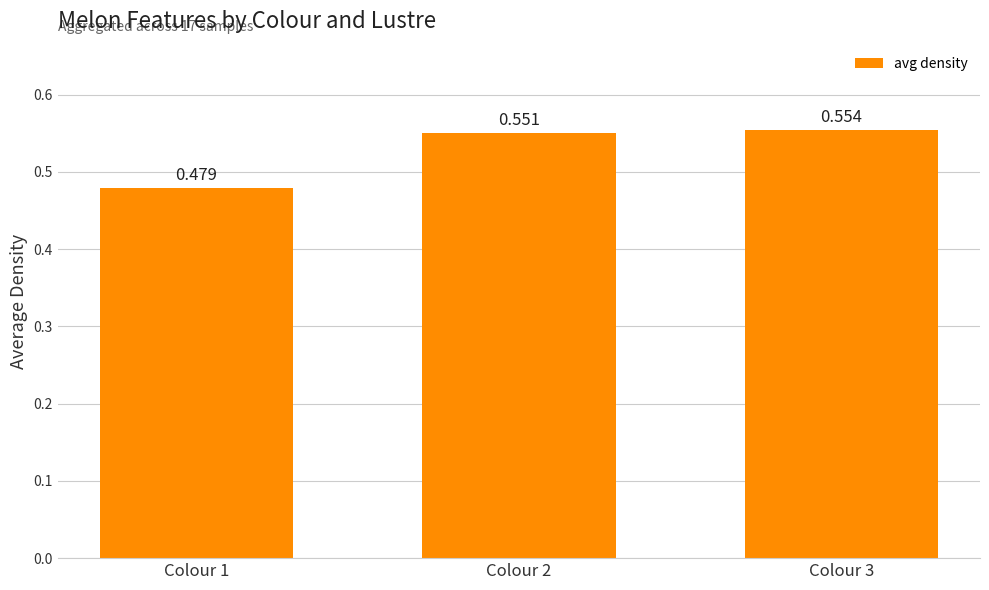

The chart shows a value of 0.1 at Colour 1. True or false?

False